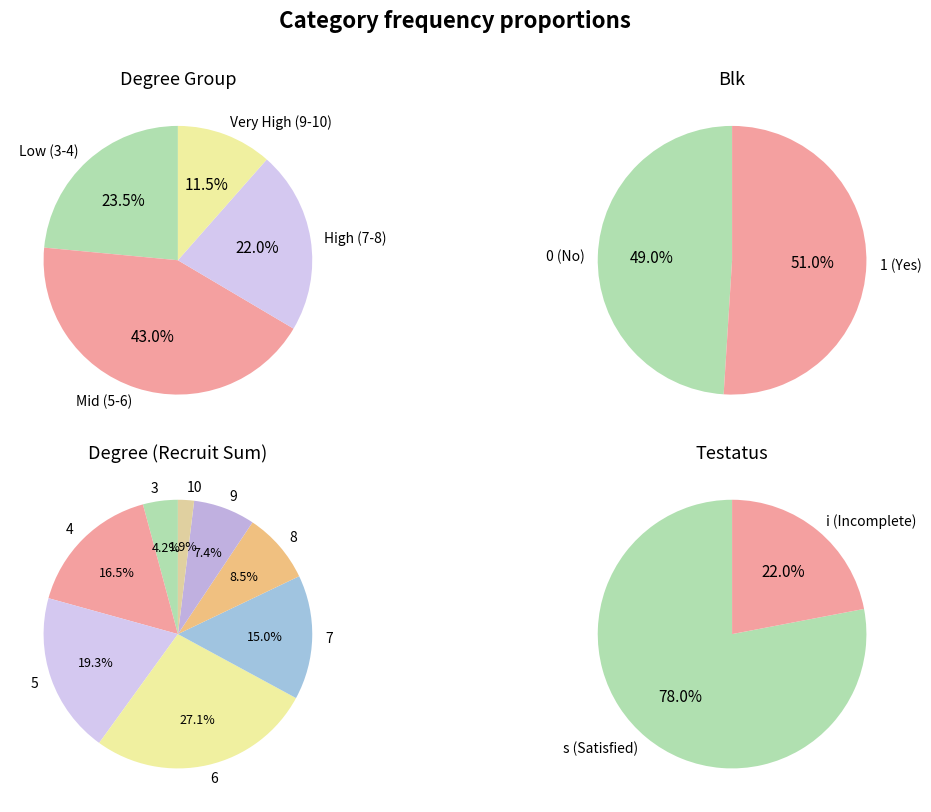

Between 10 and 8, which is larger?

8